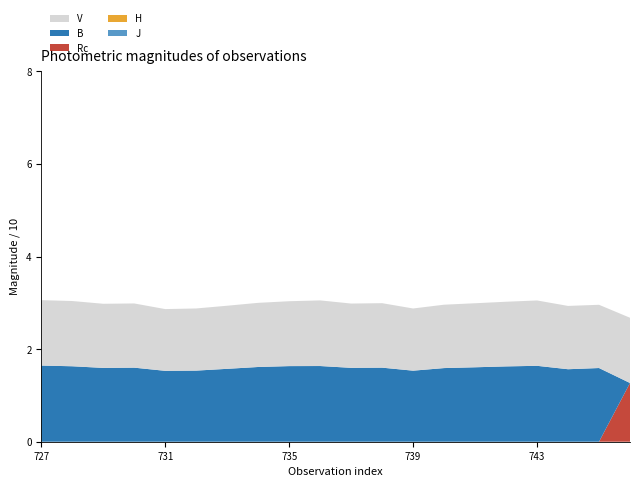

Reading left to right, extract all data points from this chart.

V: 13727=14.1	13728=14.1	13729=13.9	13730=13.9	13731=13.3	13732=13.4	13733=13.6	13734=13.9	13735=14.0	13736=14.2	13737=13.9	13738=13.9	13739=13.4	13740=13.7	13741=13.8	13742=14.0	13743=14.1	13744=13.7	13745=13.7	13746=14.1
B: 13727=16.5	13728=16.3	13729=15.9	13730=16.0	13731=15.3	13732=15.4	13733=15.8	13734=16.1	13735=16.3	13736=16.4	13737=16.0	13738=16.0	13739=15.4	13740=15.9	13741=16.1	13742=16.3	13743=16.4	13744=15.7	13745=15.9	13746=100.0
Rc: 13727=100.0	13728=100.0	13729=100.0	13730=100.0	13731=100.0	13732=100.0	13733=100.0	13734=100.0	13735=100.0	13736=100.0	13737=100.0	13738=100.0	13739=100.0	13740=100.0	13741=100.0	13742=100.0	13743=100.0	13744=100.0	13745=100.0	13746=12.7
H: 13727=100.0	13728=100.0	13729=100.0	13730=100.0	13731=100.0	13732=100.0	13733=100.0	13734=100.0	13735=100.0	13736=100.0	13737=100.0	13738=100.0	13739=100.0	13740=100.0	13741=100.0	13742=100.0	13743=100.0	13744=100.0	13745=100.0	13746=100.0
J: 13727=100.0	13728=100.0	13729=100.0	13730=100.0	13731=100.0	13732=100.0	13733=100.0	13734=100.0	13735=100.0	13736=100.0	13737=100.0	13738=100.0	13739=100.0	13740=100.0	13741=100.0	13742=100.0	13743=100.0	13744=100.0	13745=100.0	13746=100.0